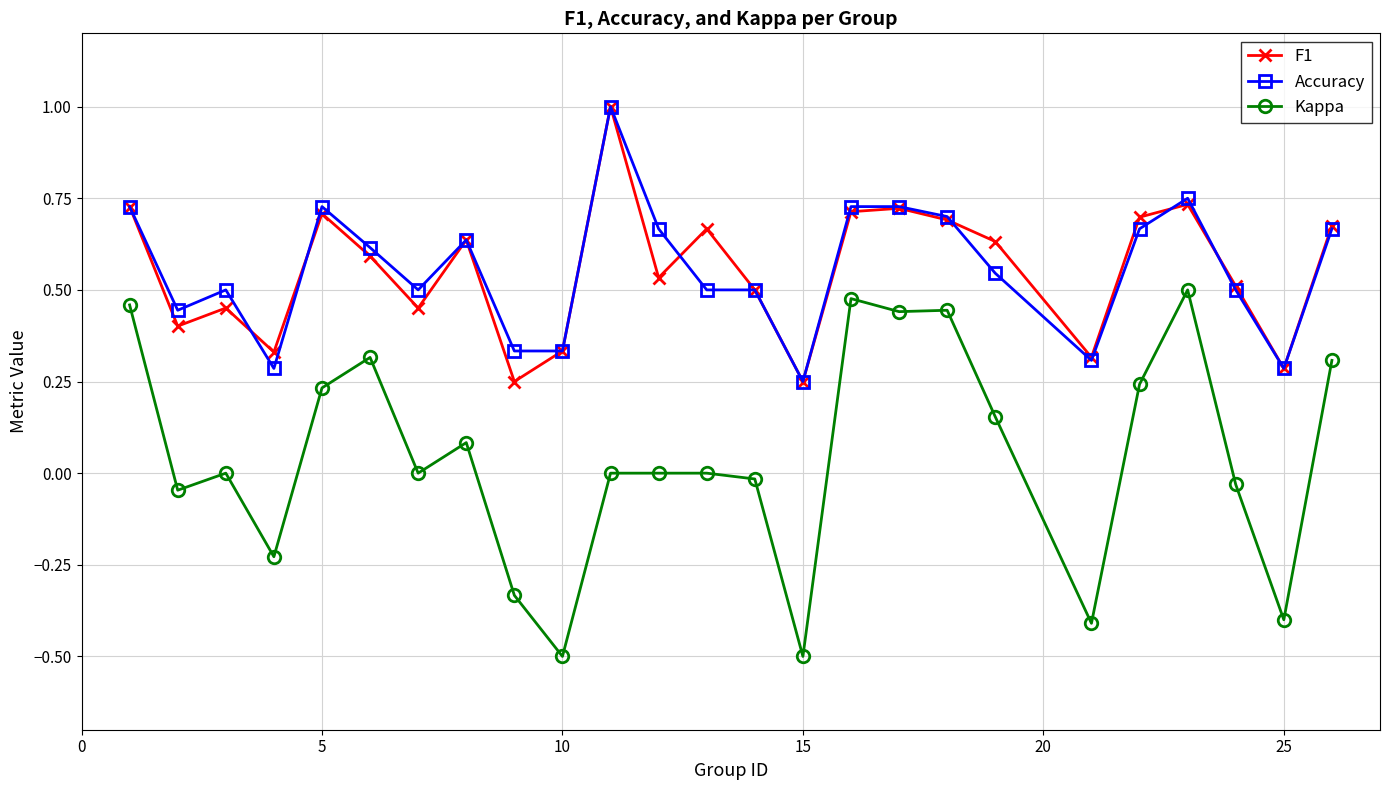

What is the sum of all Kappa values?

1.2